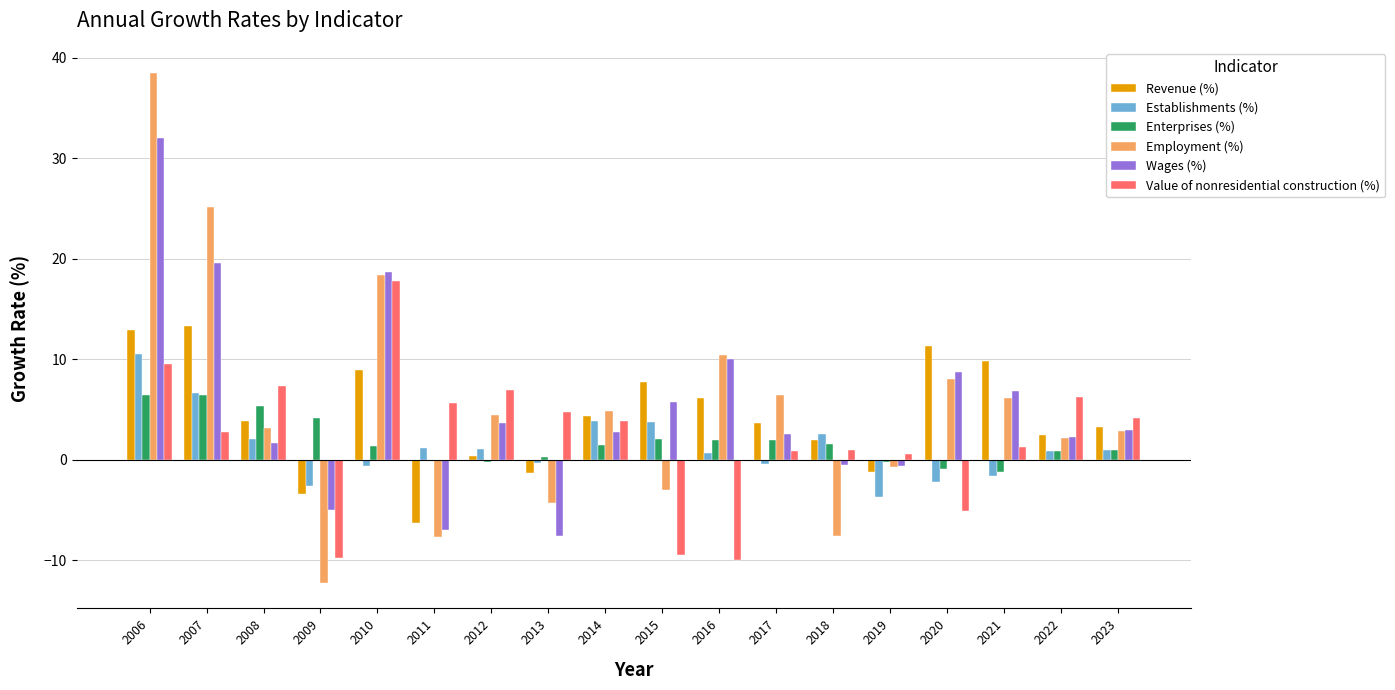

What is the average value of the Enterprises (%) series?

1.8